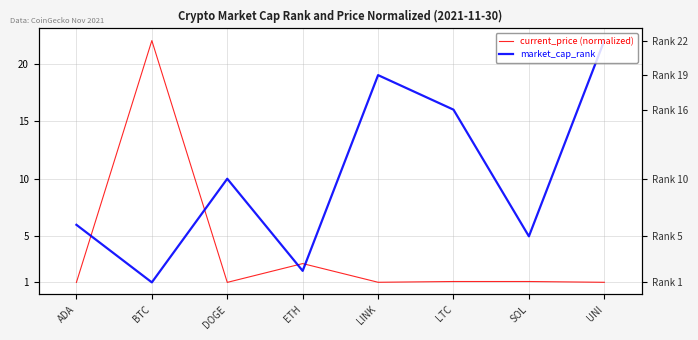

True or false: market_cap_rank has more than 2 interior local peaks.

False